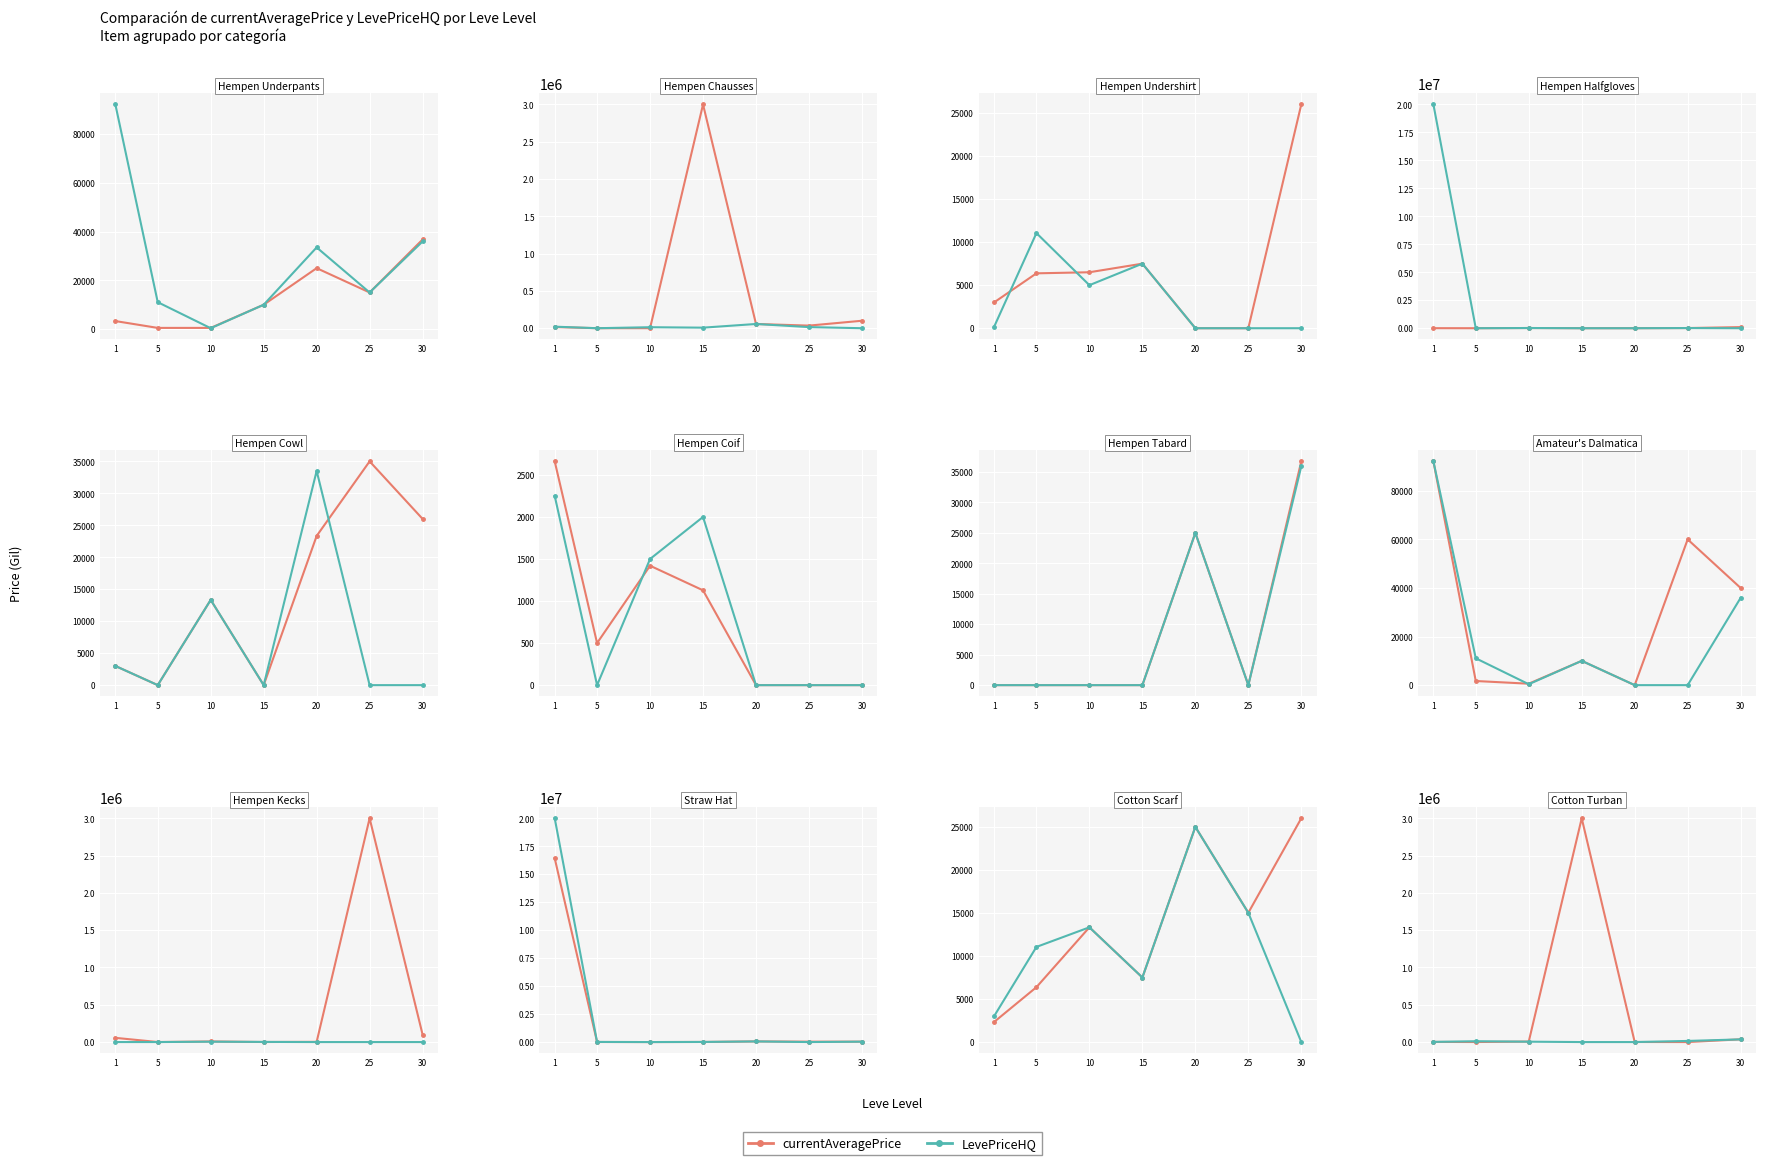

Which series has the widest spread of values?

currentAveragePrice